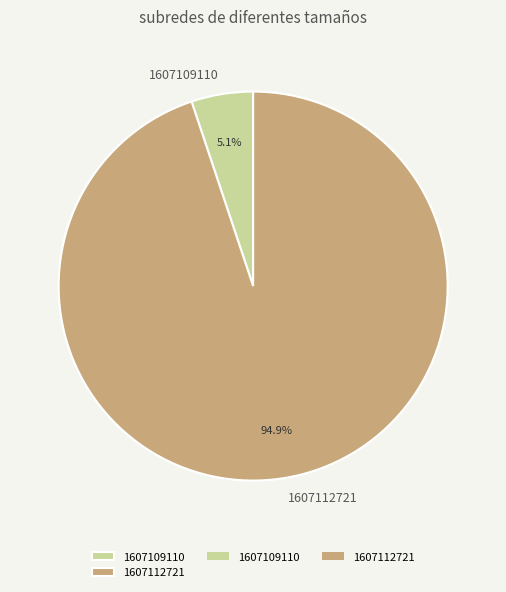

How many slices are in this pie chart?

2